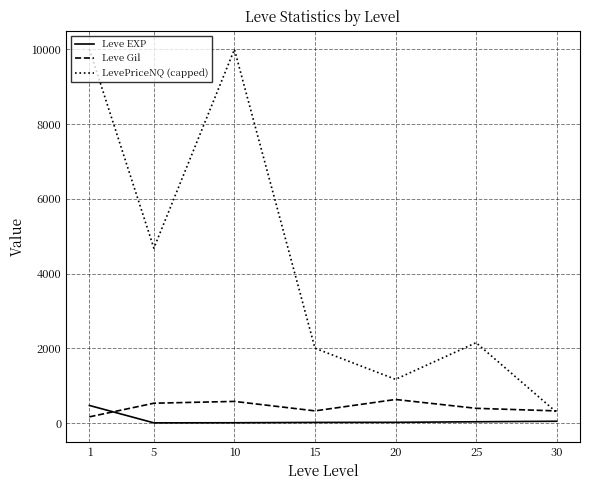

What is the minimum value for Leve EXP?

2.3